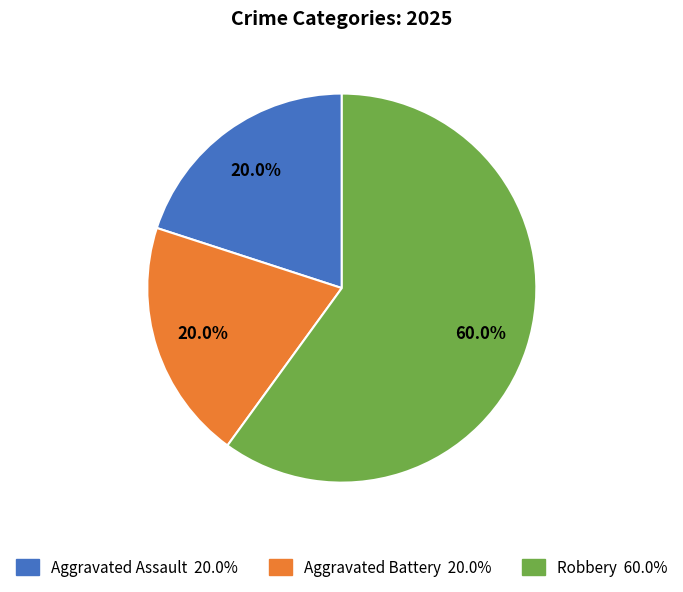

To the nearest percent, what portion does Aggravated Assault represent?

20%